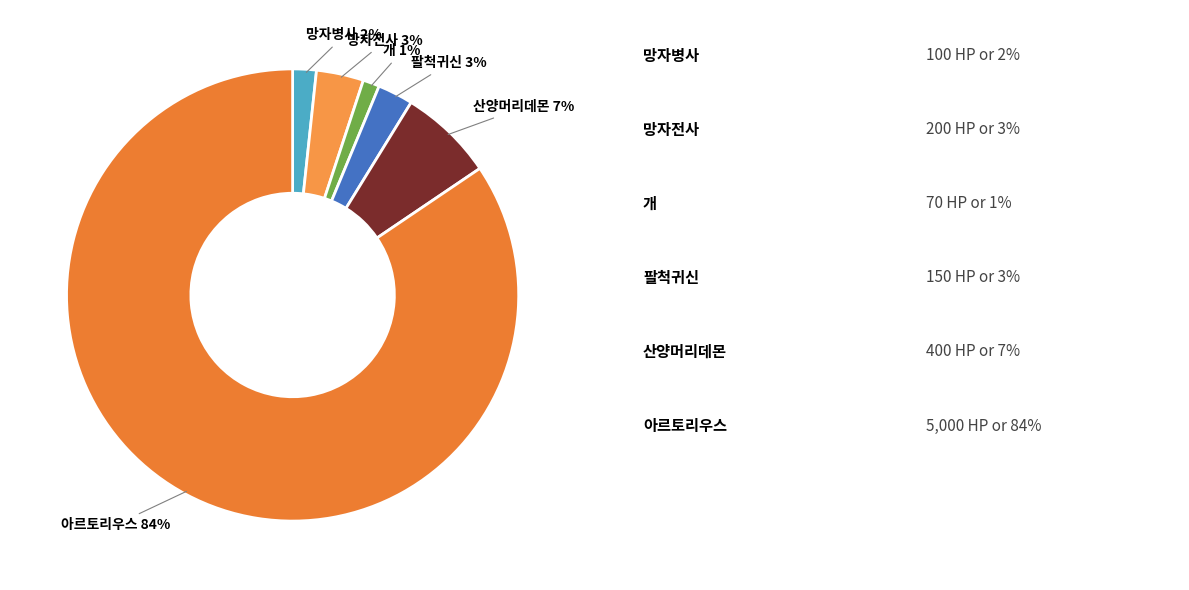

Count the number of slices in the pie.

6